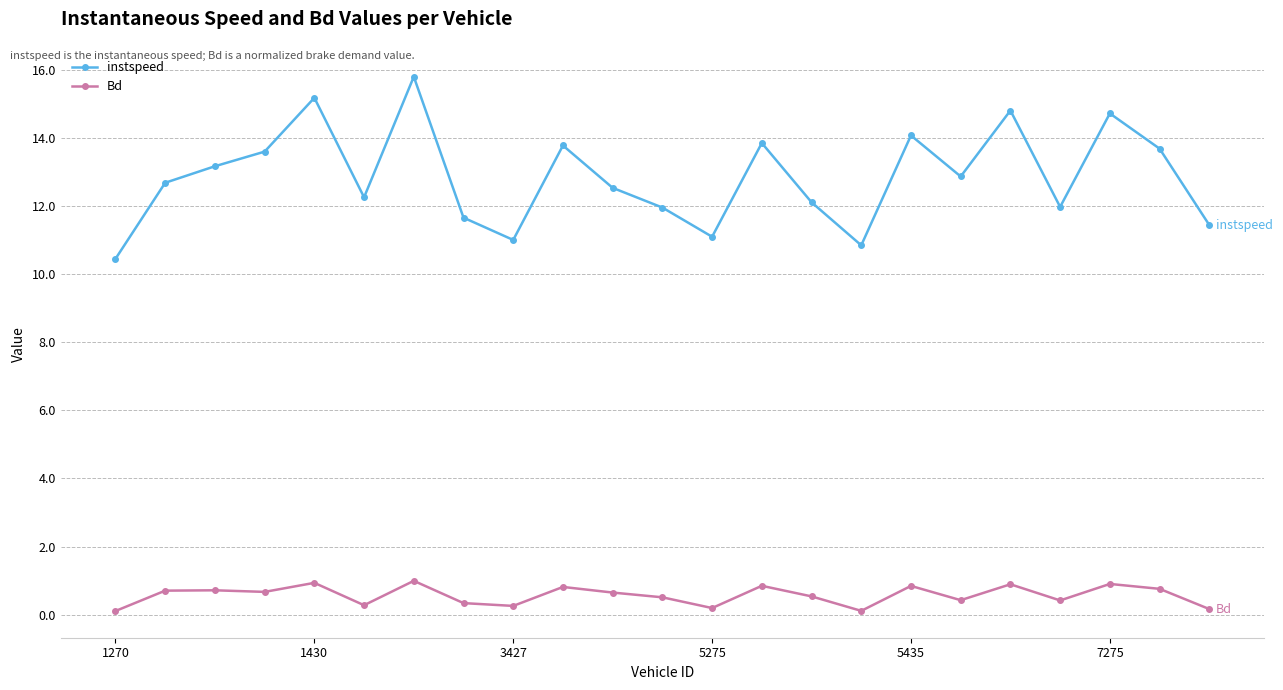

What is the highest value of the instspeed series?

15.8